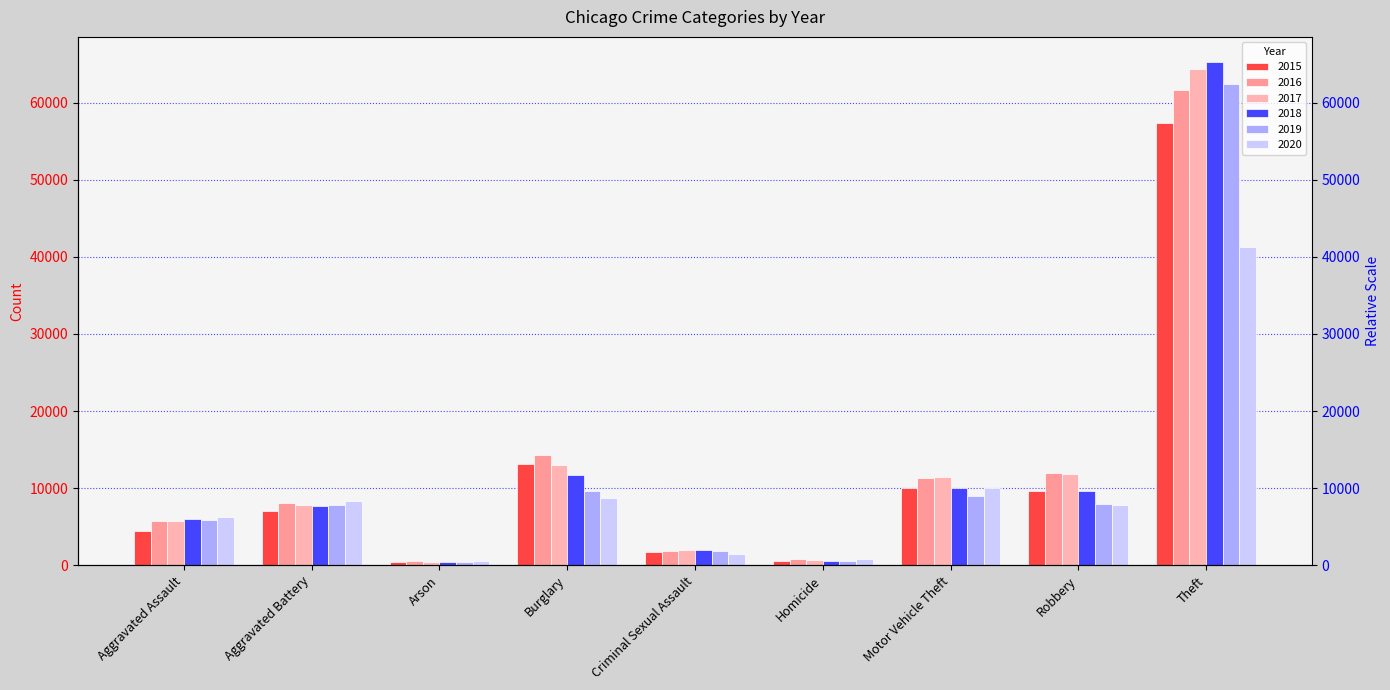

Is it true that 2016 equals 11704 at Aggravated Battery?

False